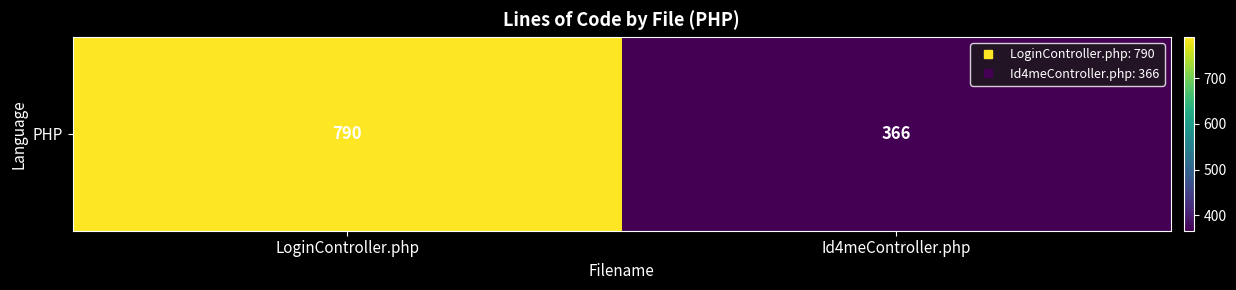

Reading left to right, list all the values displayed in this chart.

790	366